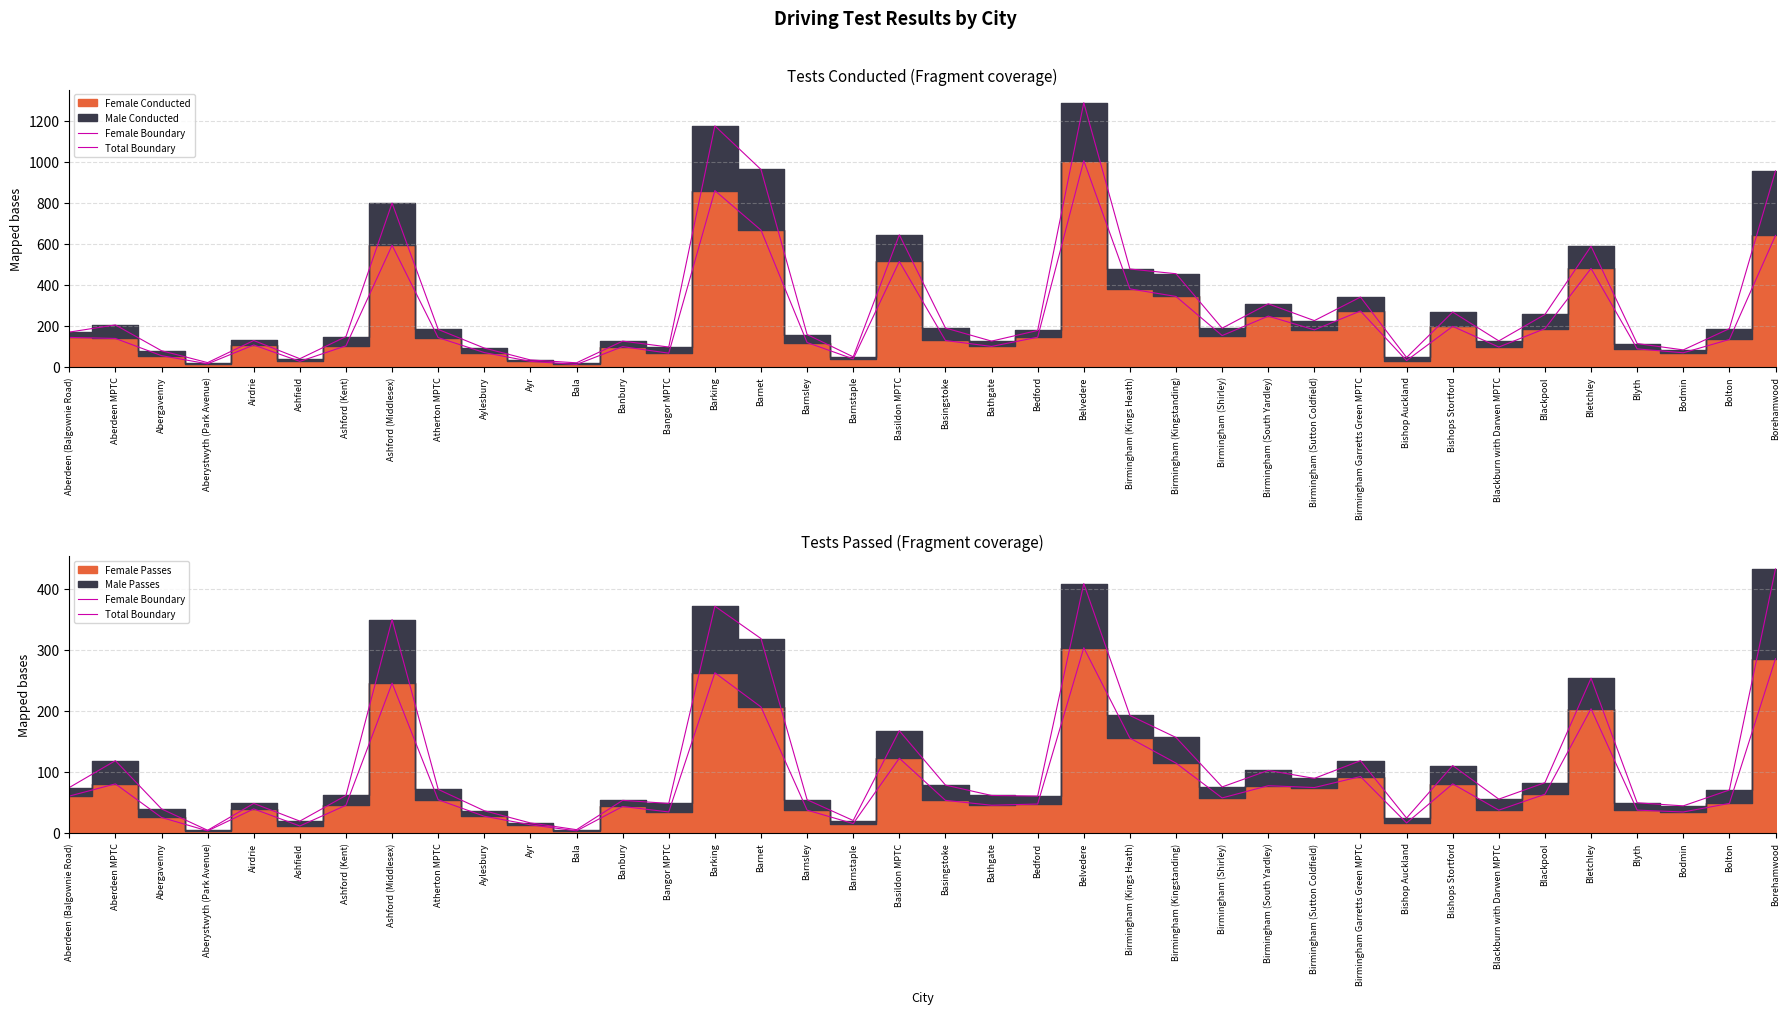

At which category does Total Boundary reach its first local peak?

Aberdeen MPTC